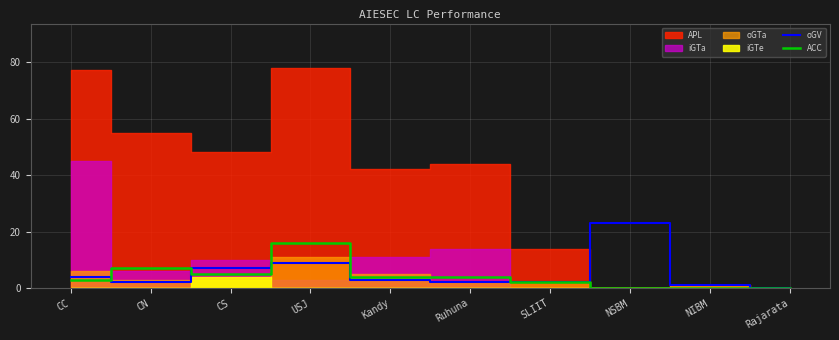

What is the maximum value for ACC?

16